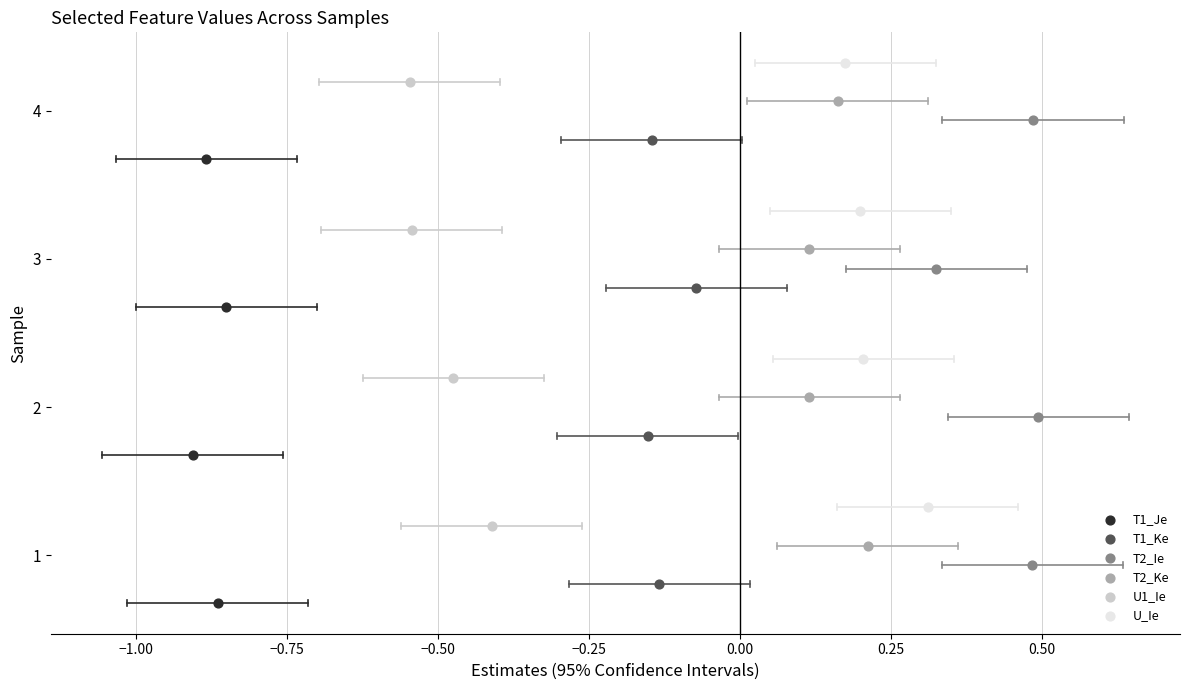

What are all the series names shown in the legend?

T1_Je, T1_Ke, T2_Ie, T2_Ke, U1_Ie, U_Ie